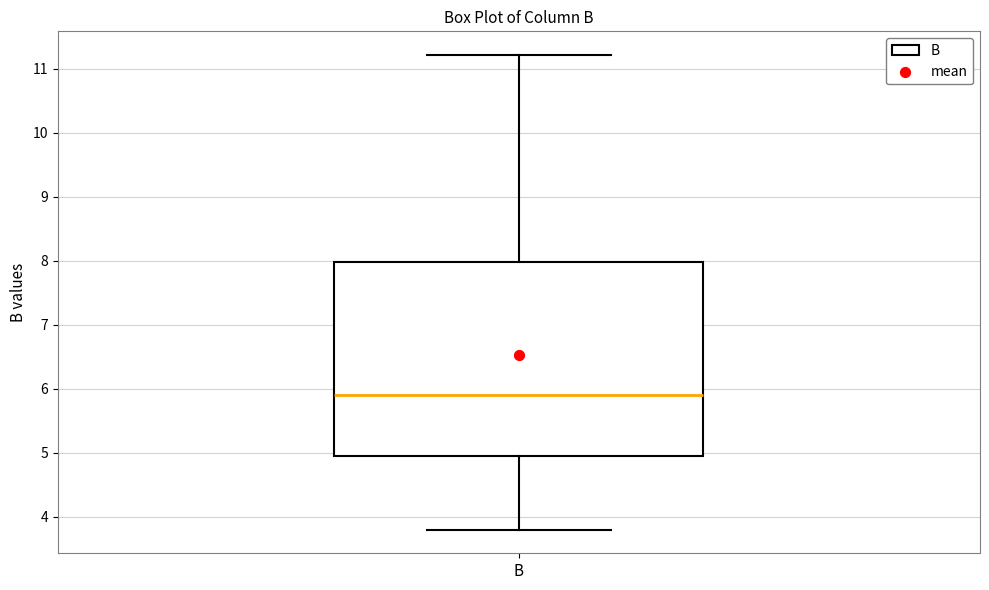

Transcribe this box plot: give where the median line is, the range the box spans, and where the two whiskers end, as read against the y-axis. The values are not printed on the chart, so give them approximately, as read against the axis.

median 5.9, box 5.0 to 8.0, whiskers 3.8 to 11.2